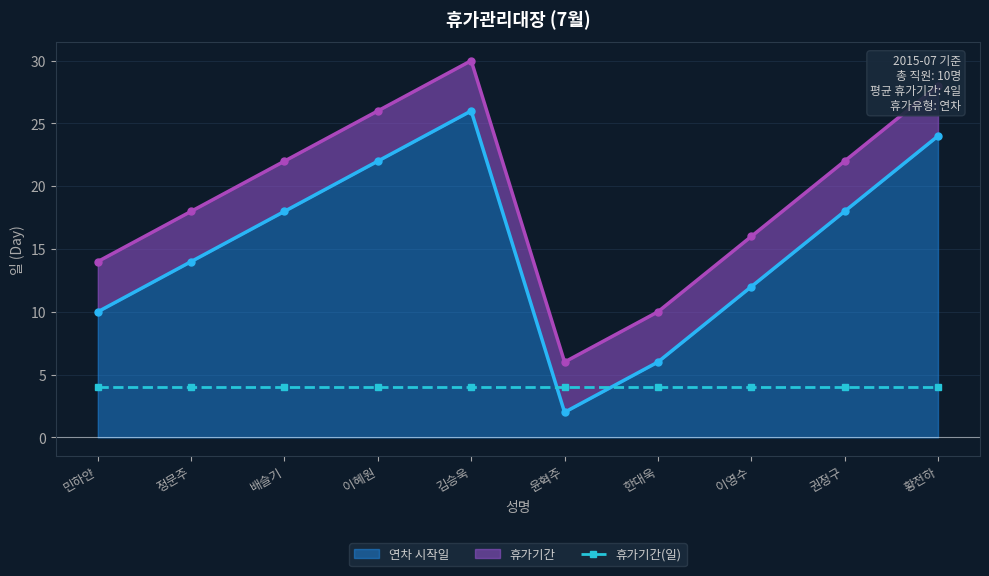

Which has a higher value, 정문주 or 이혜원?

이혜원